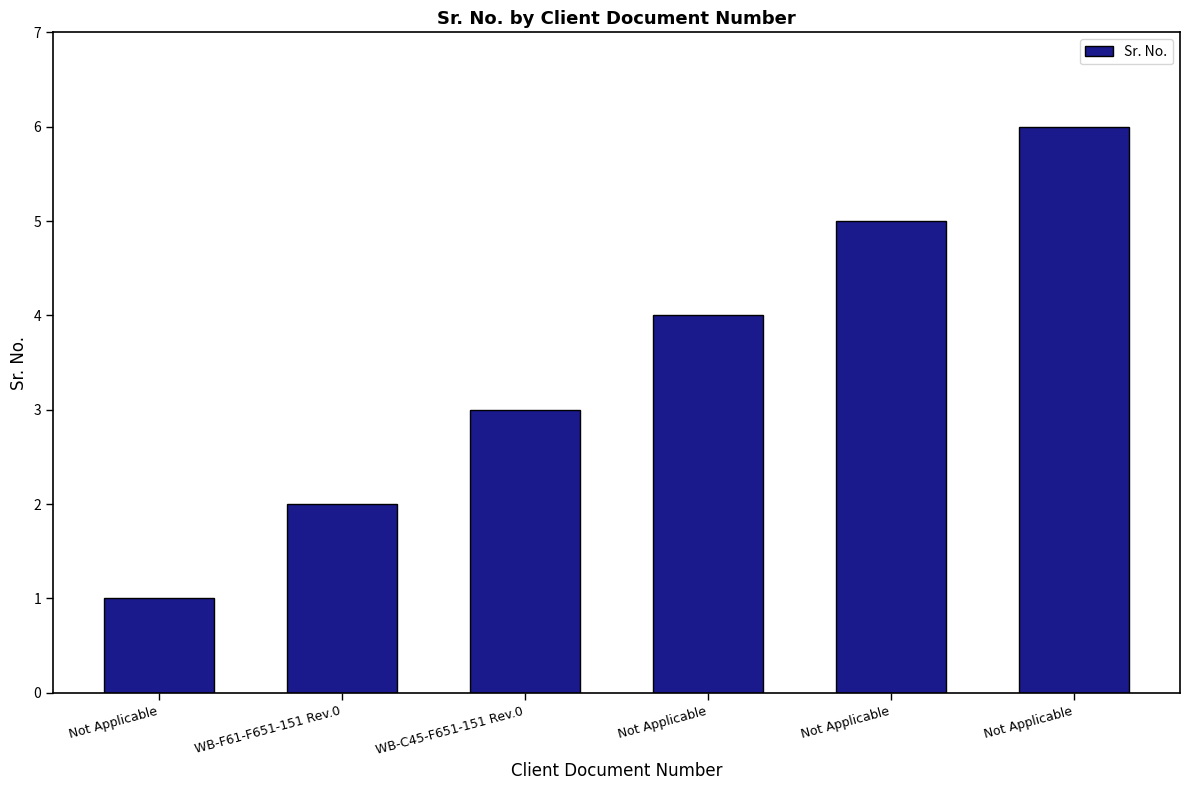

The chart shows a value of 3 at WB-F61-F651-151 Rev.0. True or false?

False